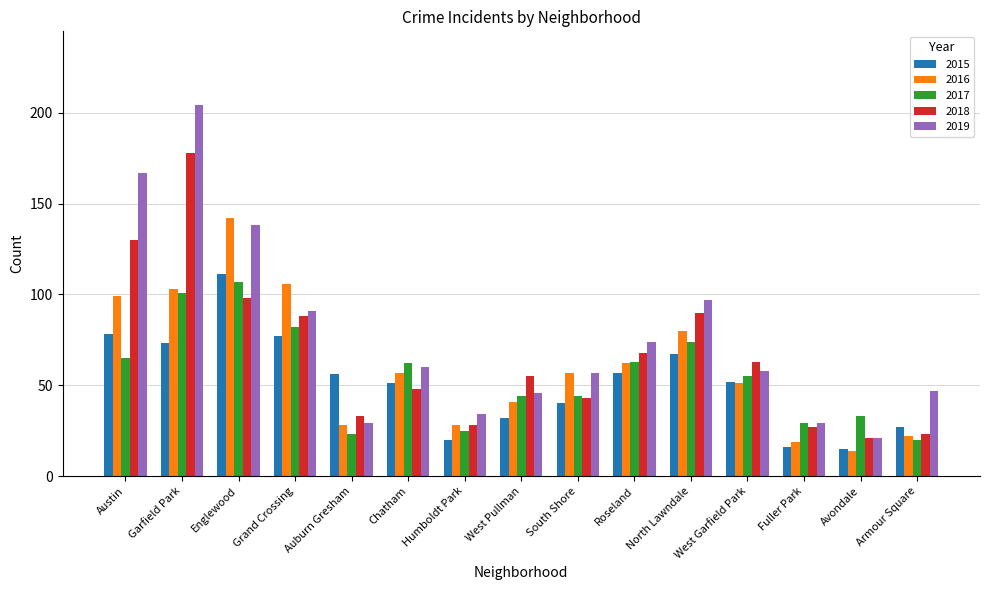

Does the chart contain any negative values?

No